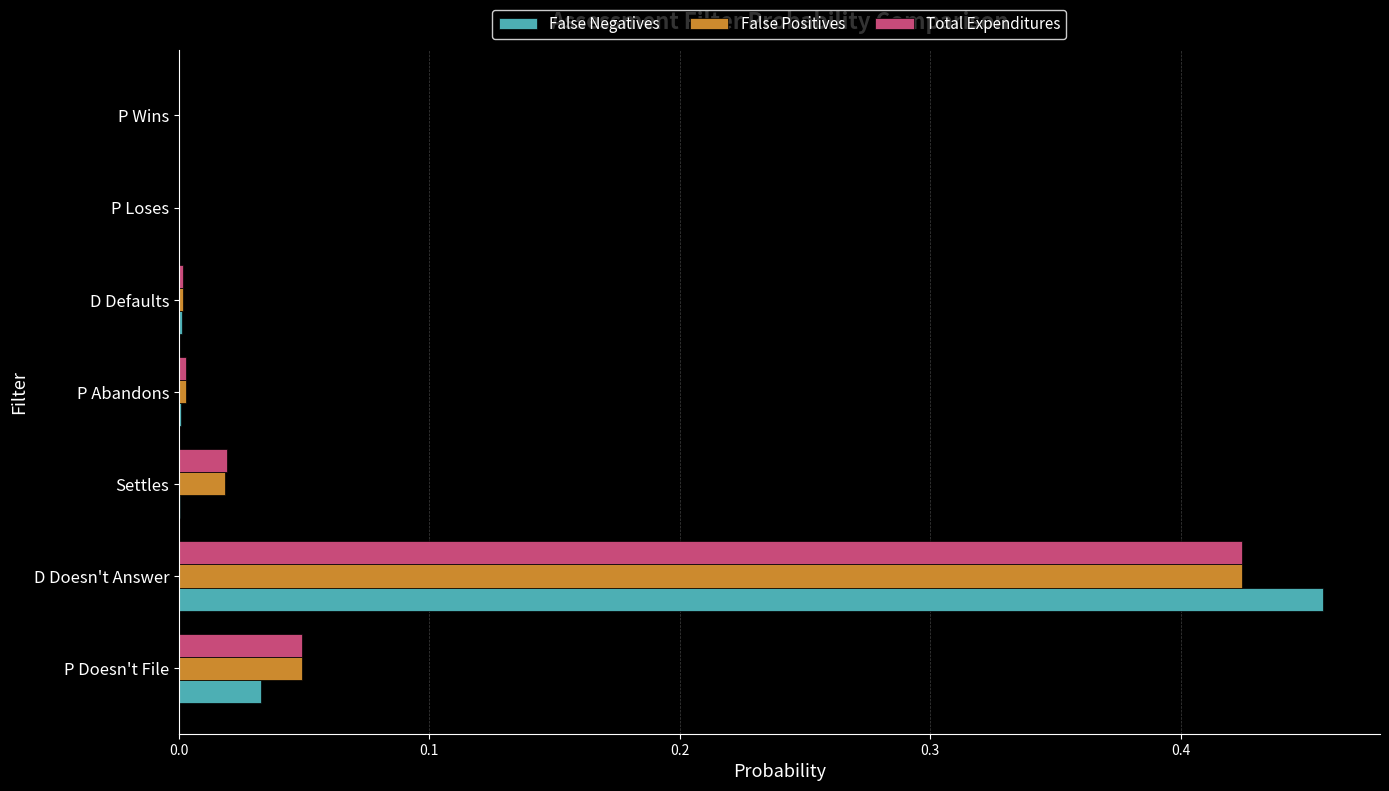

The False Positives series shows 0.0 at Settles. True or false?

True